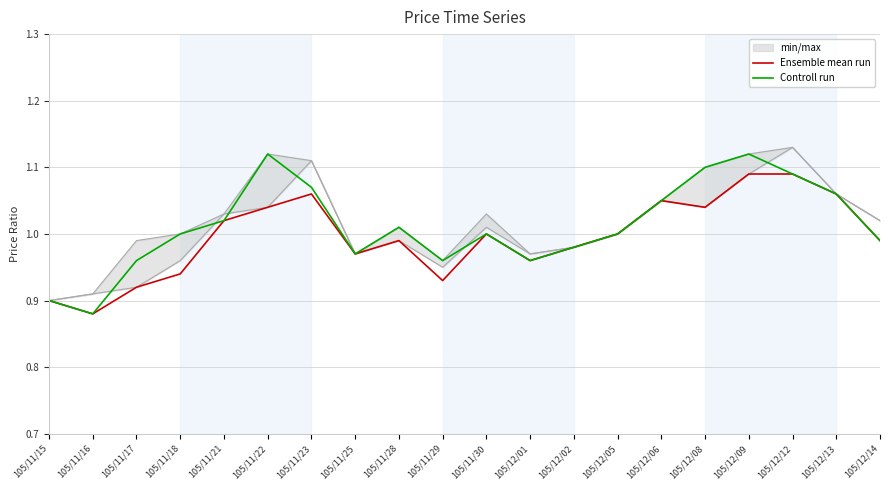

Rank the series by their maximum value, from highest to lowest.

Controll run, Ensemble mean run